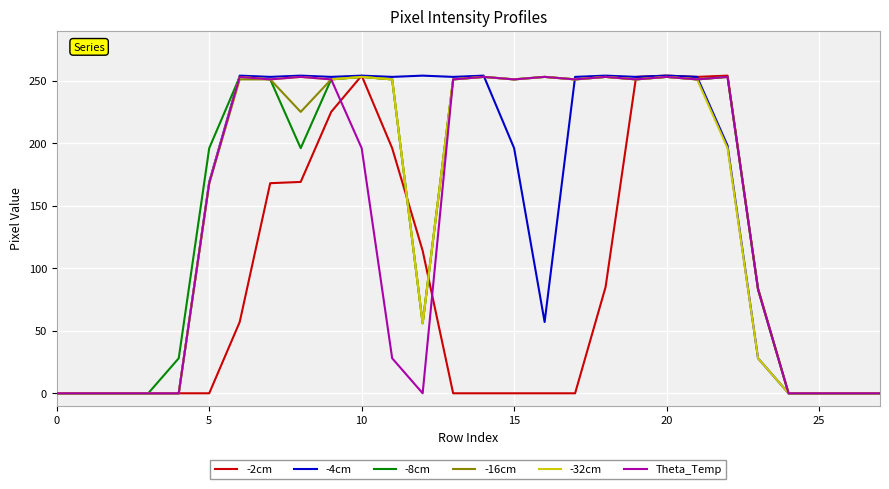

What is the greatest value displayed?

254